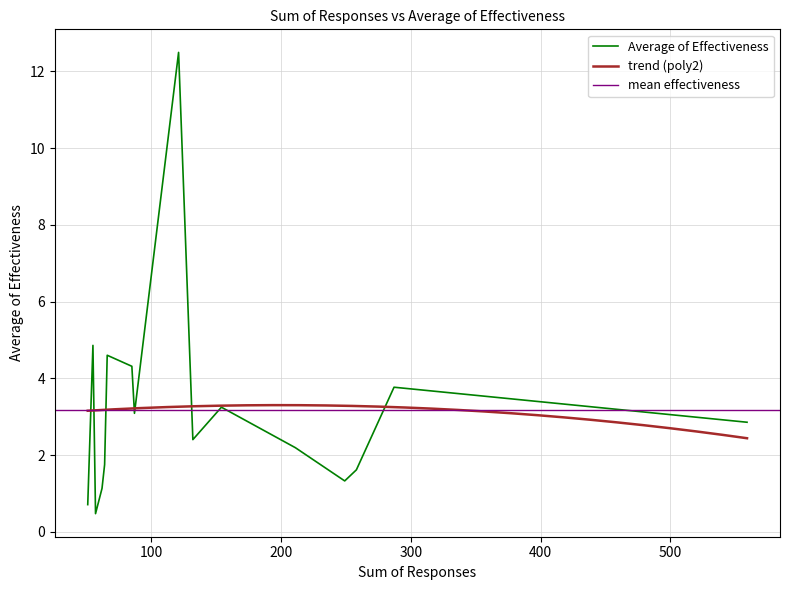

What is the highest value of the Average of Effectiveness series?

12.5